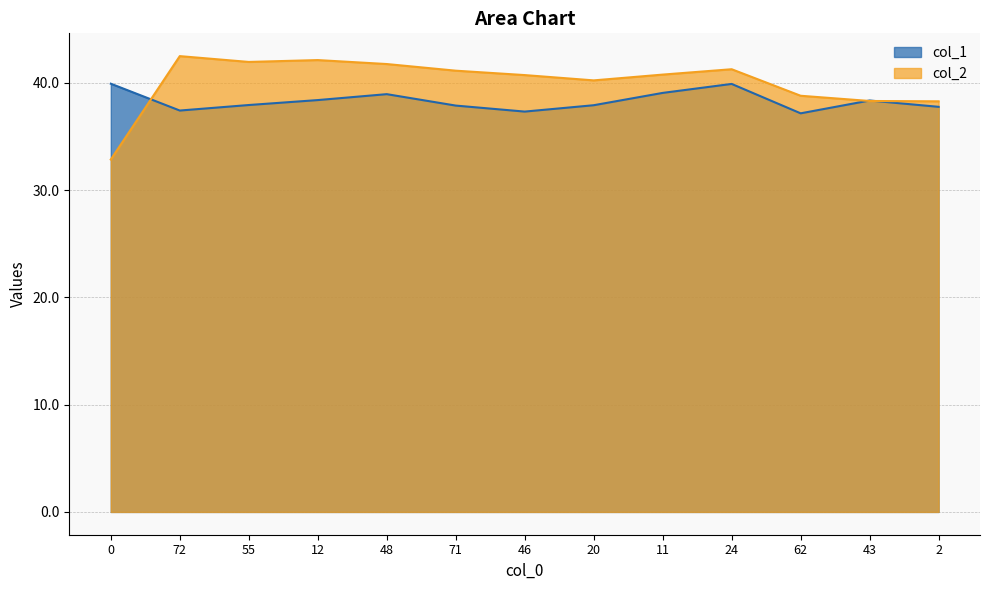

Which series has the largest range (max minus min)?

col_2